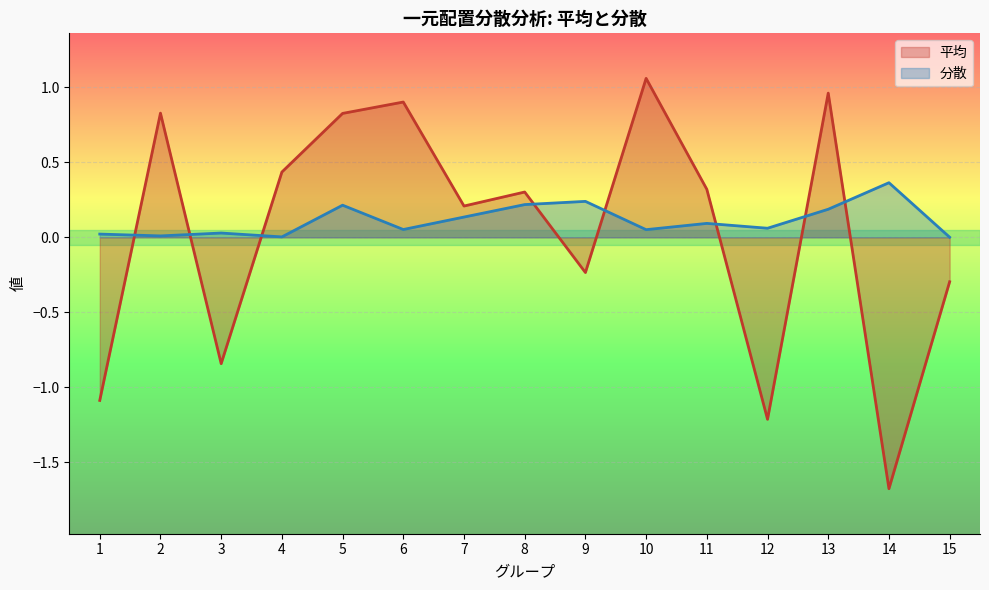

Is the value of 平均 at 14 greater than the value of 分散 at 2?

No